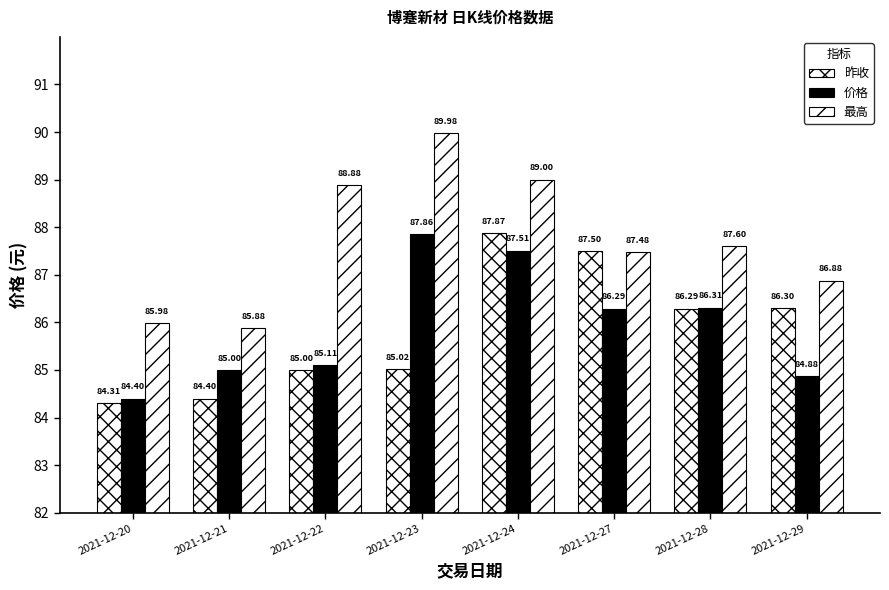

The value of 昨收 at 2021-12-23 is 85.0. True or false?

True